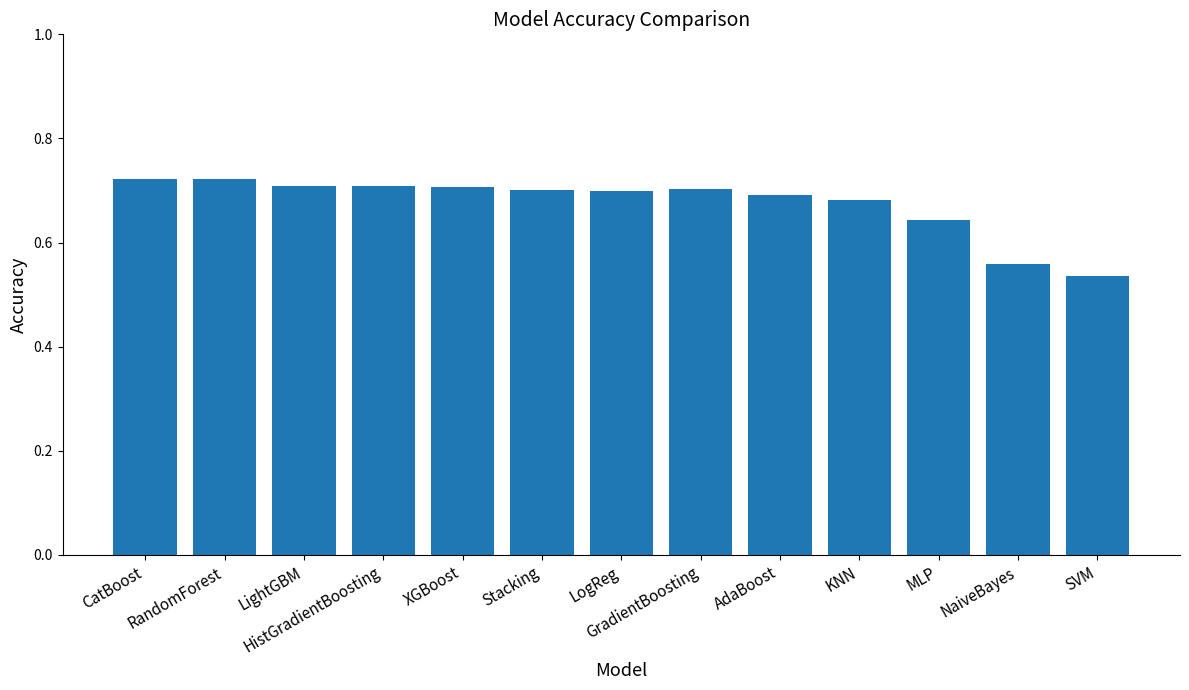

What is the sum of all values?

8.8